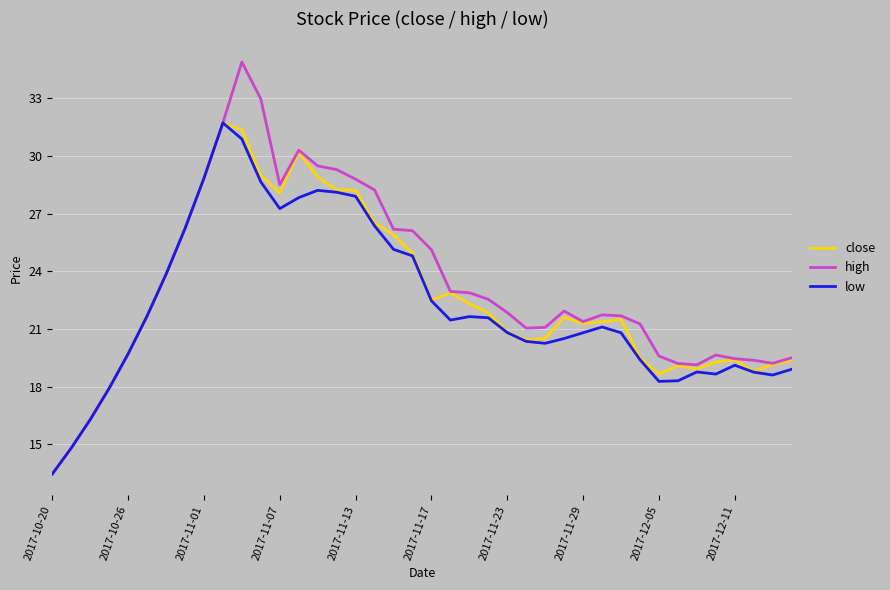

Which series has the largest range (max minus min)?

high